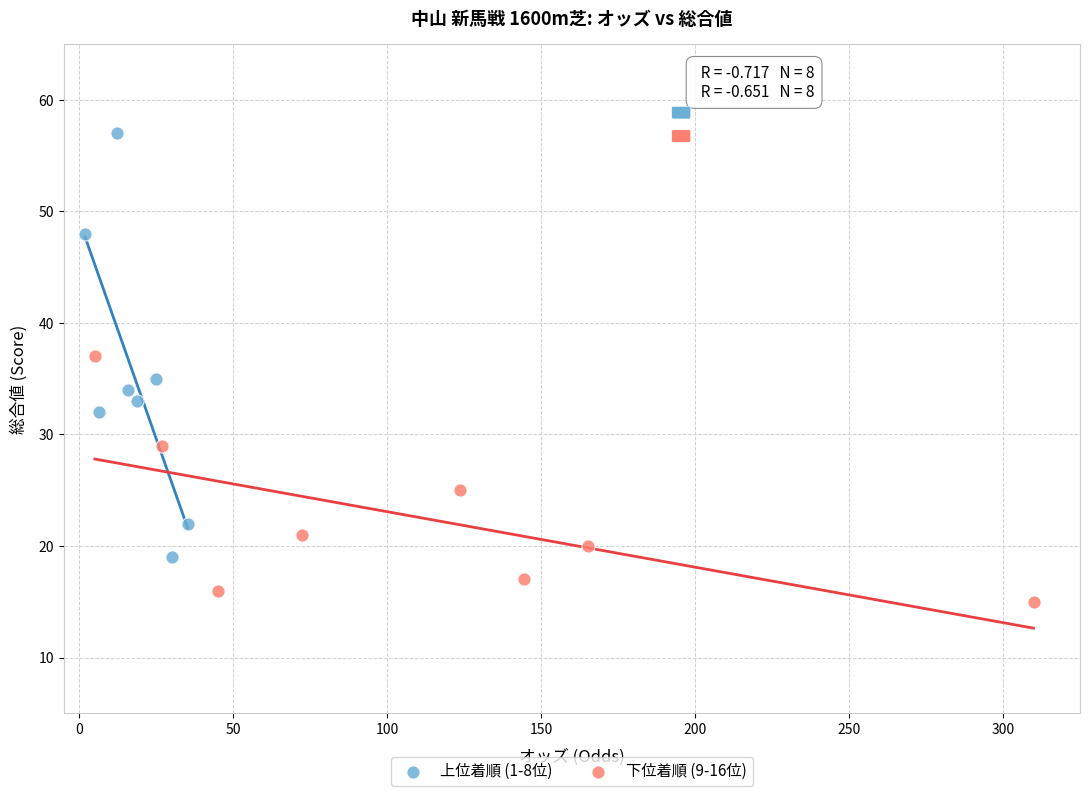

Which series has the largest Y range (max minus min)?

上位着順 (1-8位)